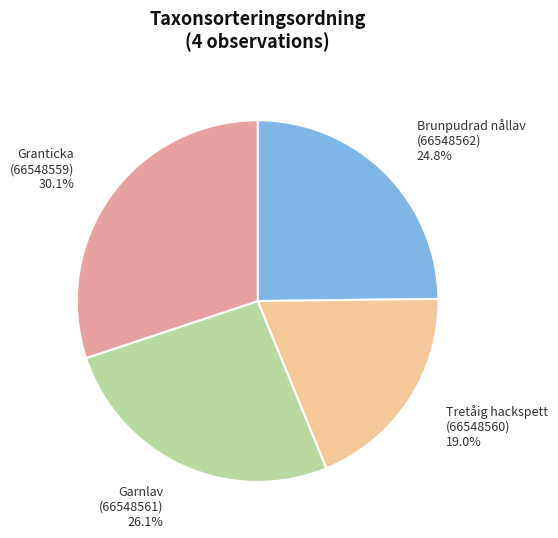

How many slices are in this pie chart?

4